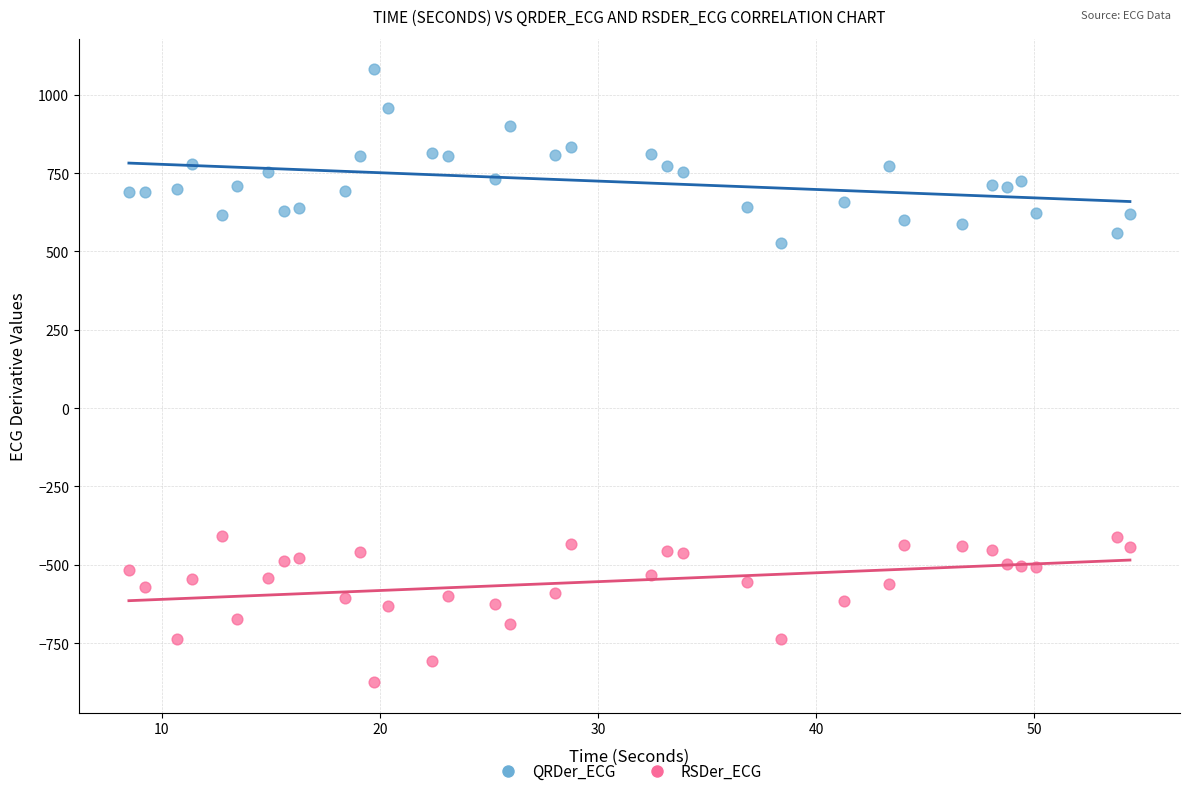

Which series contains the highest Y value?

QRDer_ECG